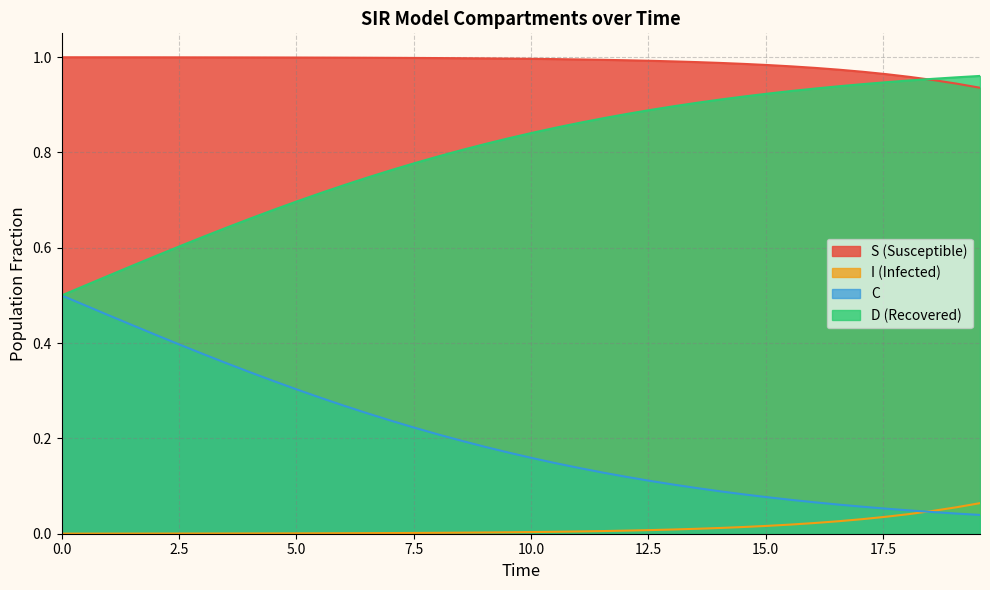

Does the chart display data point markers on the line(s)?

No